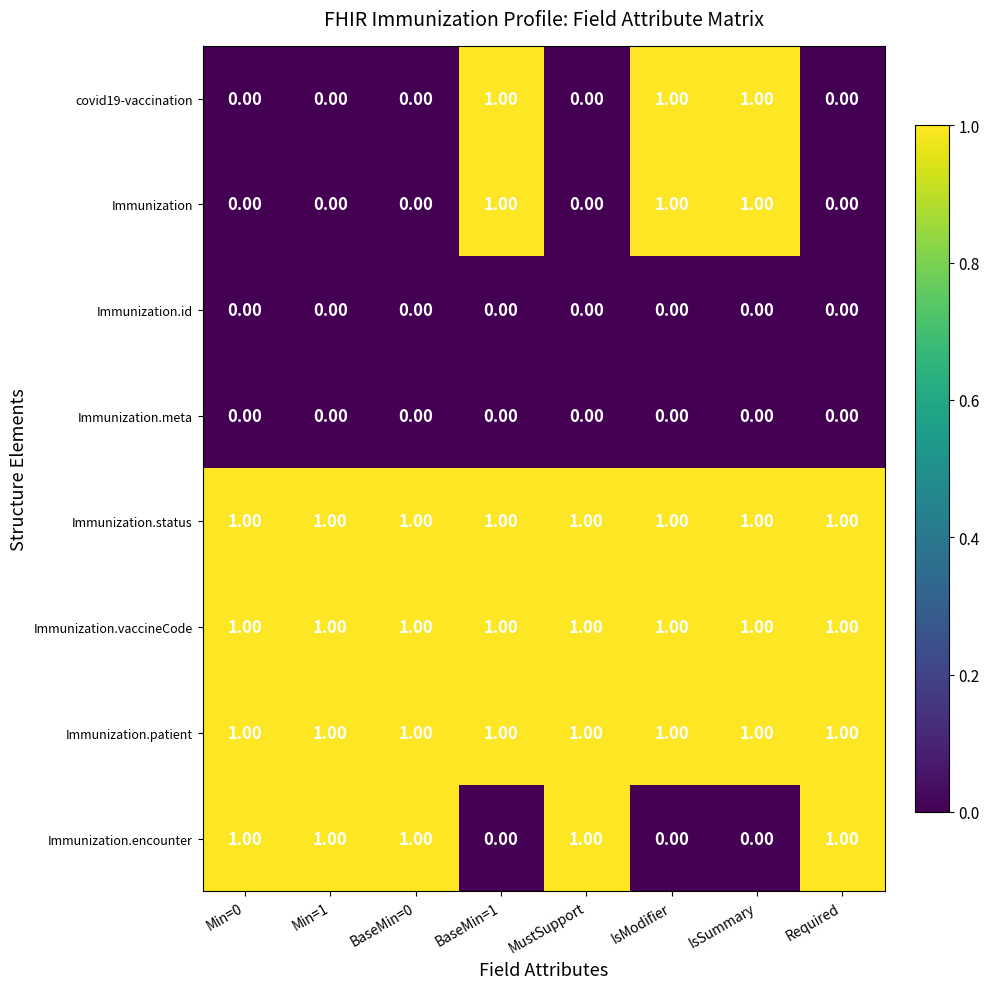

What is the sum of all Immunization.vaccineCode values?

8